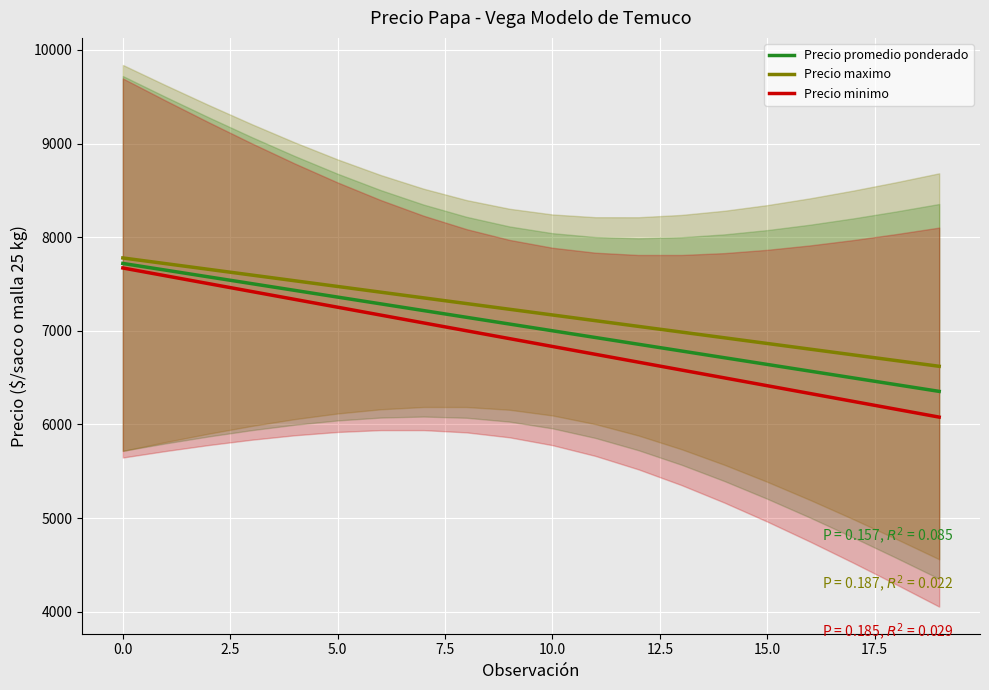

What is the lowest value of the Precio promedio ponderado series?

6353.4